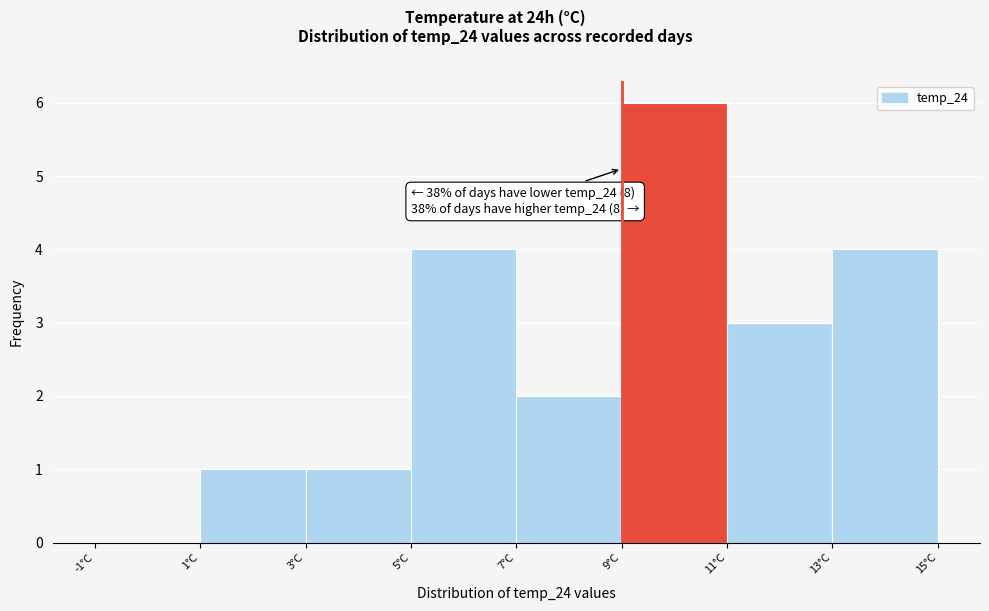

Over which range of the x-axis is the bar tallest?

9 to 11